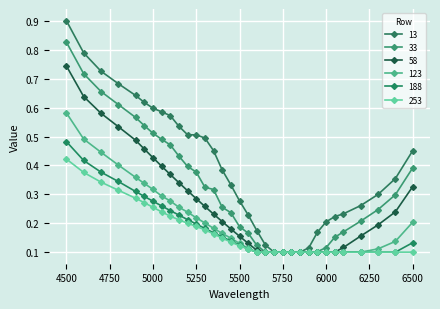

Does the chart have visible grid lines?

Yes